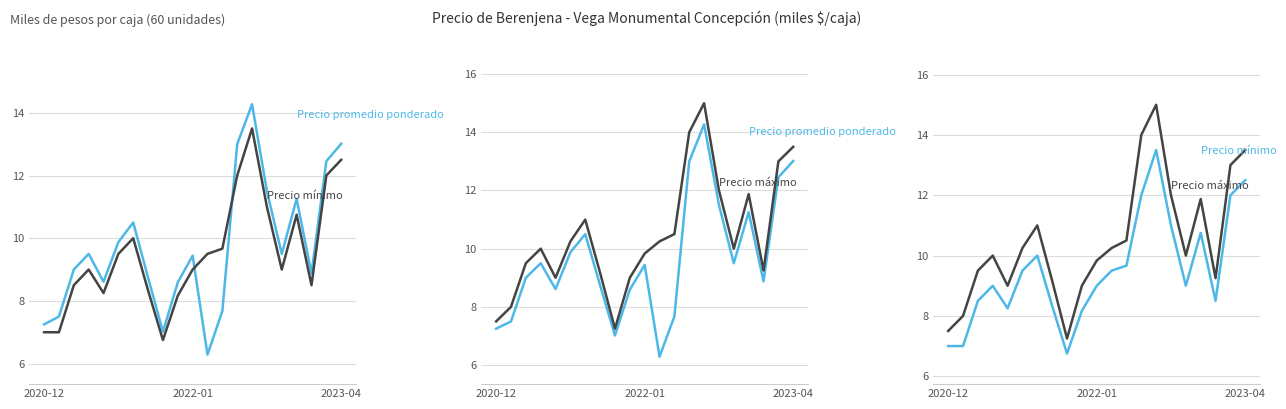

Which has a higher value, 14 or 5?

14